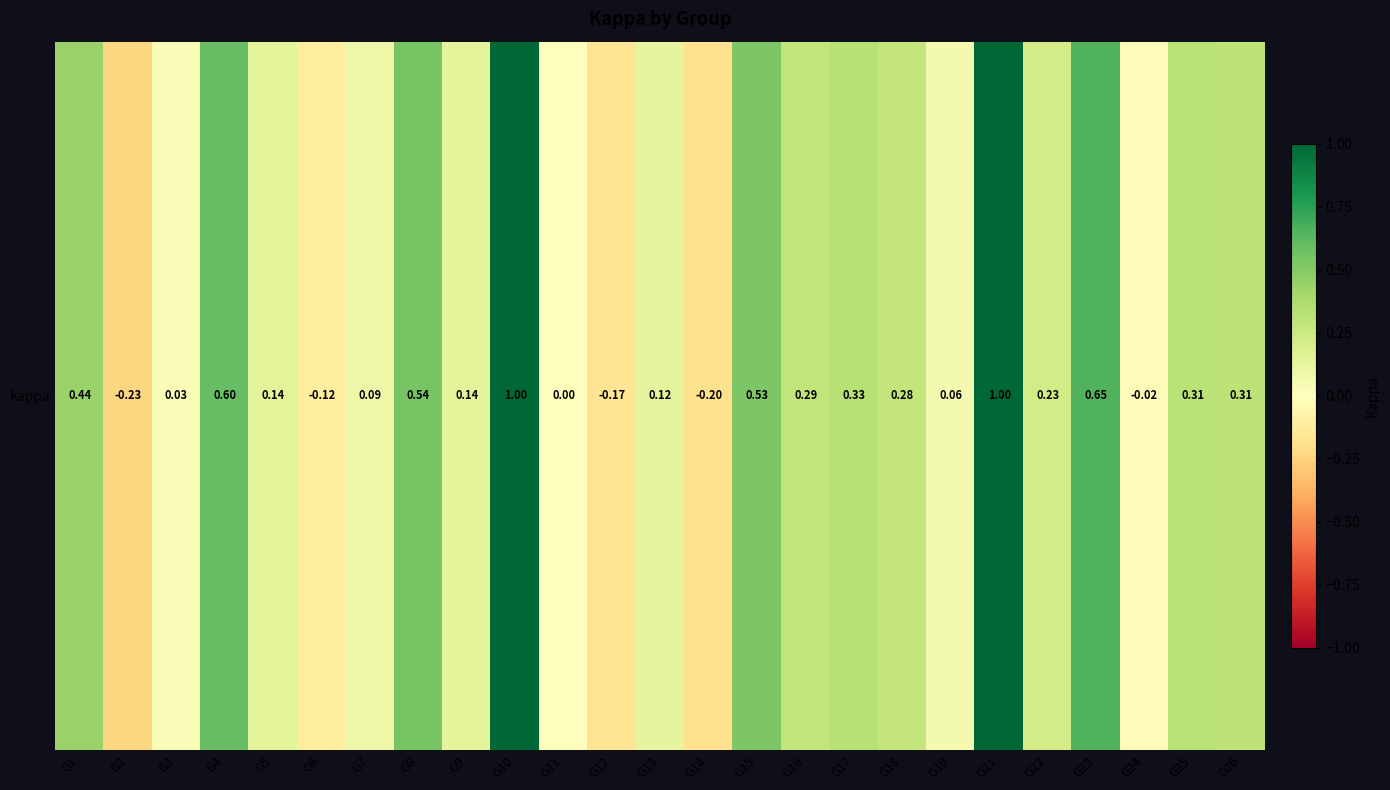

Reading left to right, list all the values displayed in this chart.

0.4	-0.2	0.0	0.6	0.1	-0.1	0.1	0.5	0.1	1.0	0.0	-0.2	0.1	-0.2	0.5	0.3	0.3	0.3	0.1	1.0	0.2	0.7	-0.0	0.3	0.3